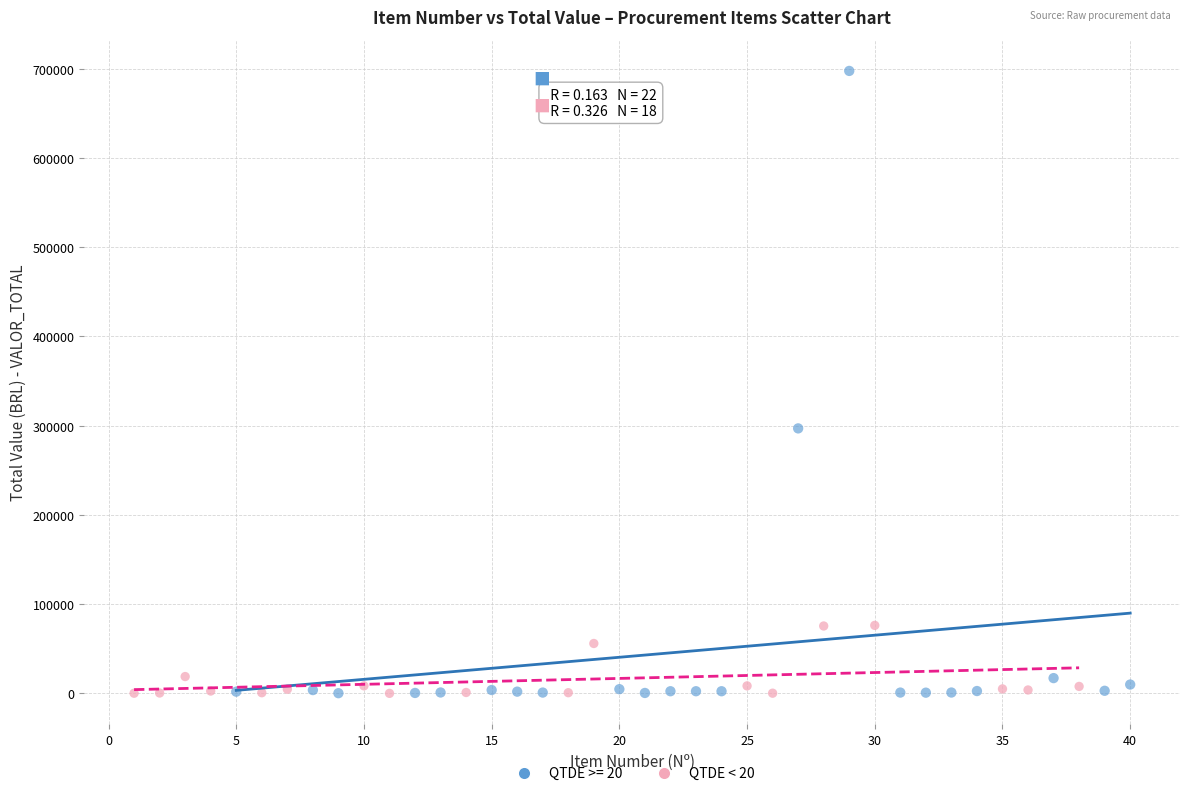

Which series contains the highest Y value?

QTDE >= 20